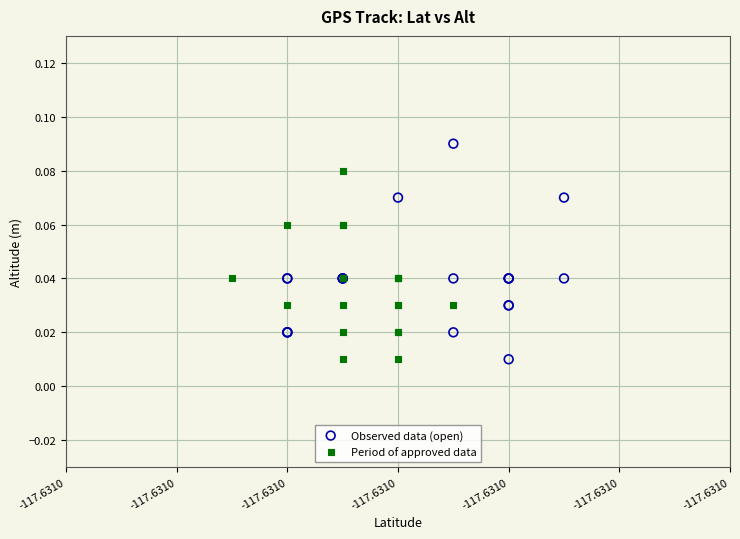

What are all the series names shown in the legend?

Observed data (open), Period of approved data